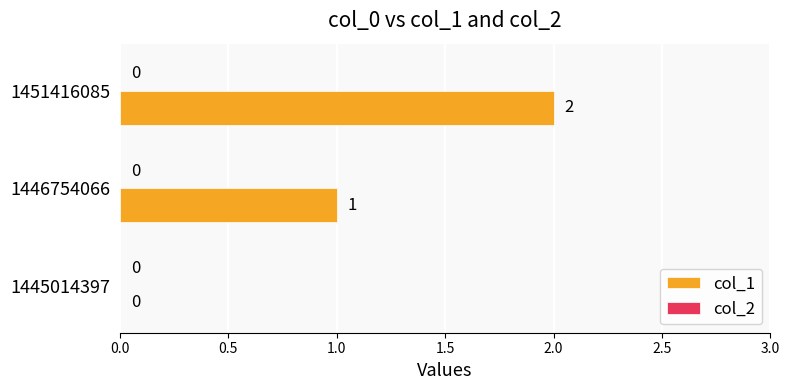

How many data points does each series have?

3